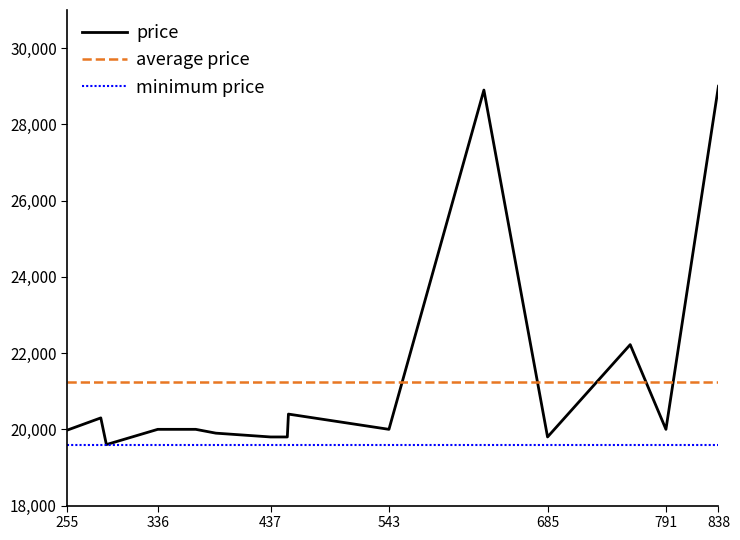

How many lines are shown in the chart?

3